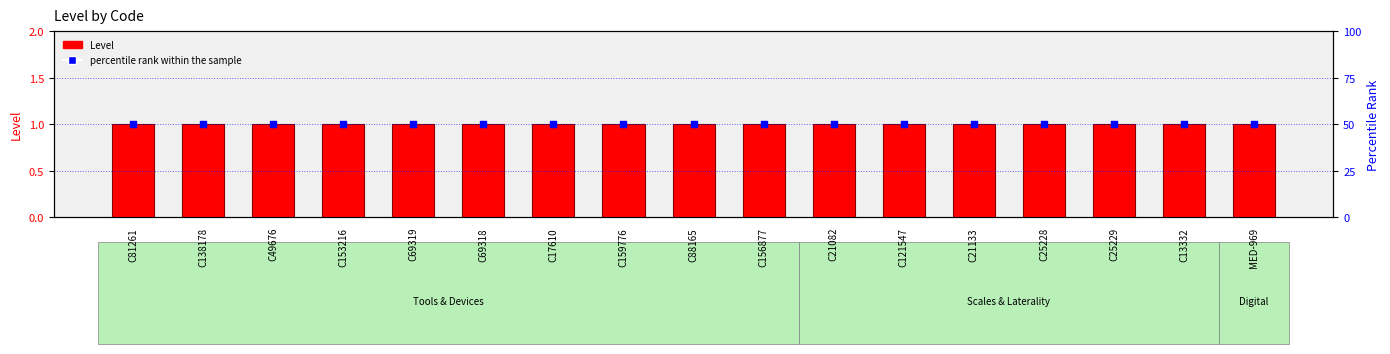

Is the value of percentile rank within the sample at C69318 greater than the value of Level at C17610?

Yes